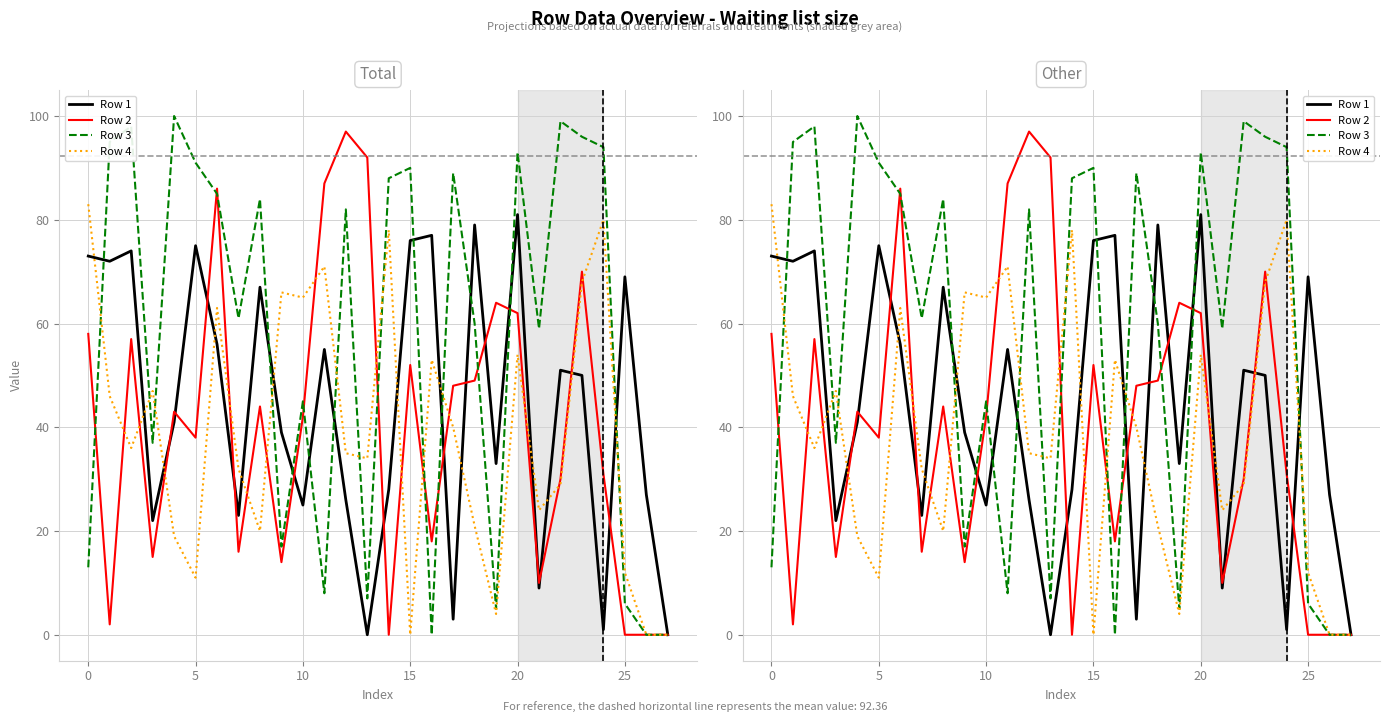

How many interior local peaks does the Row 3 series have?

9